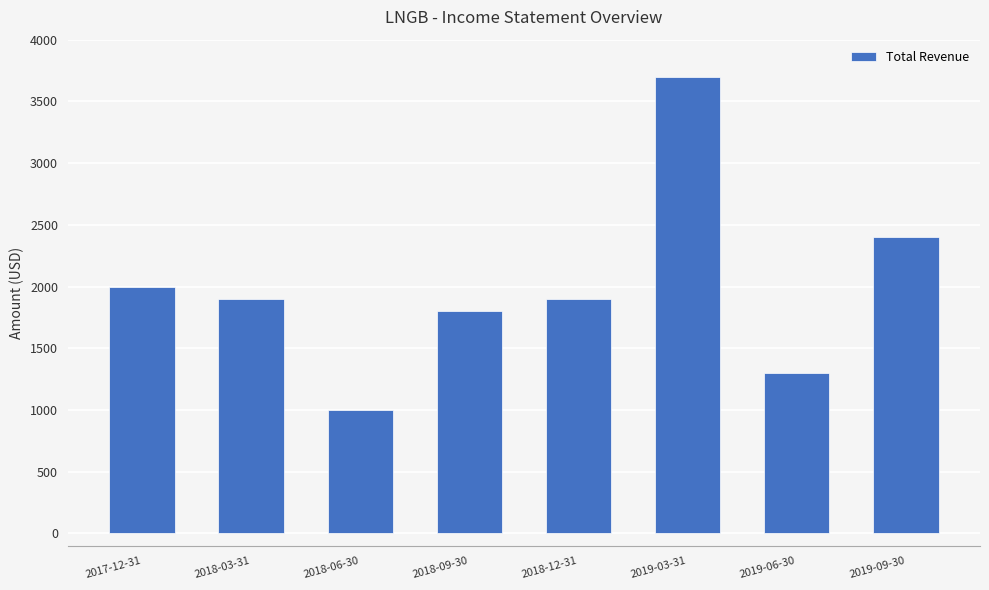

How many distinct data groups are displayed?

1